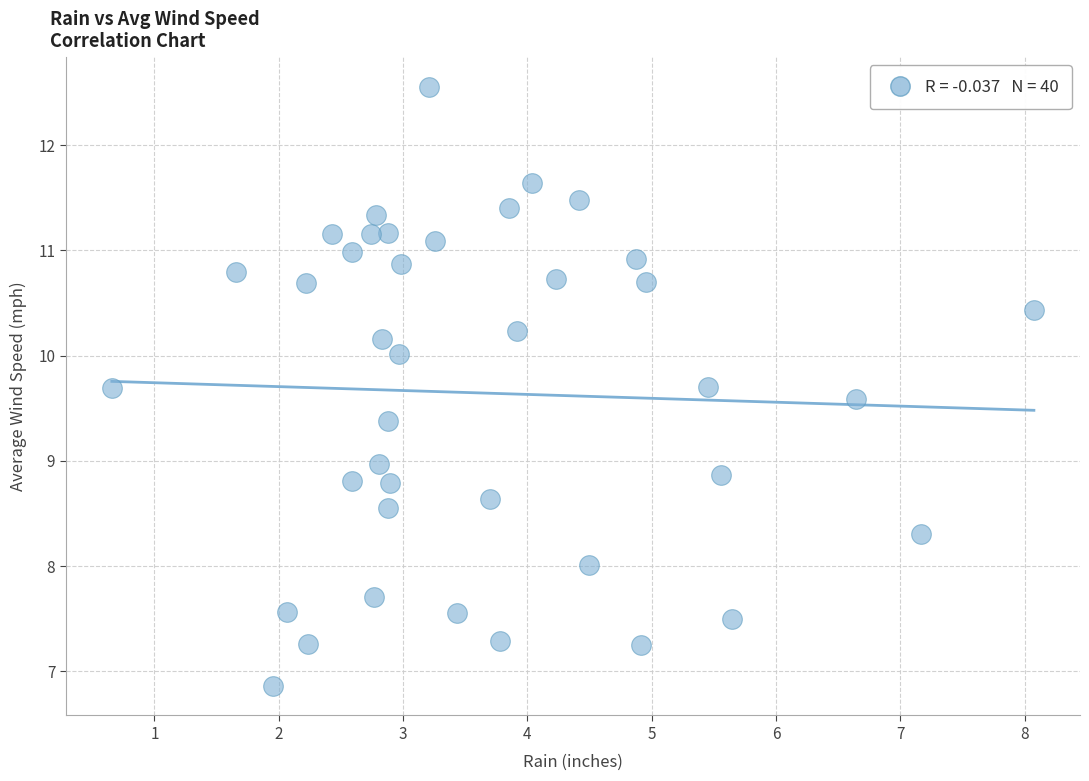

What is the range of X values (max minus min)?

7.4